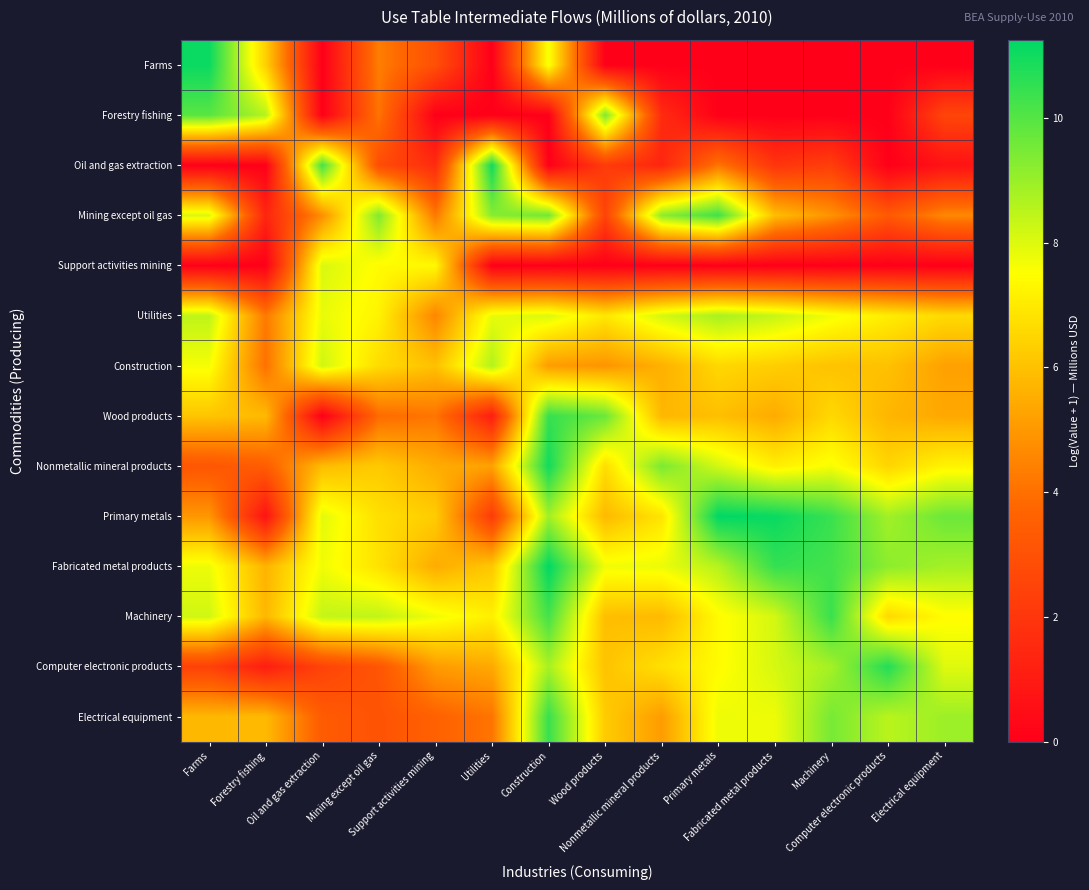

At how many categories does at least one series exceed 0?

14